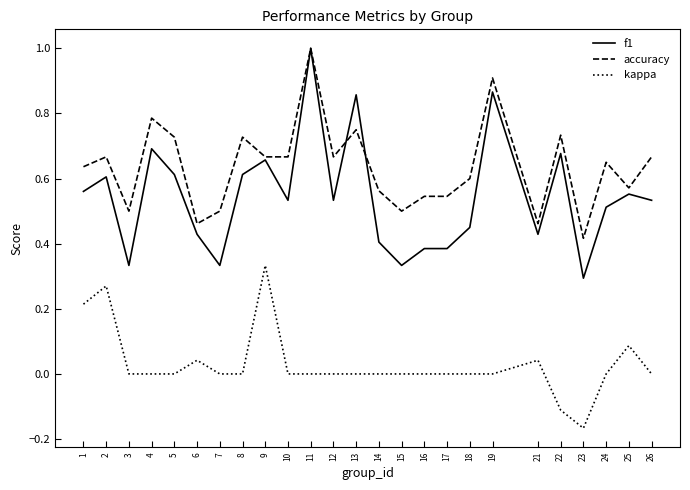

How many lines are shown in the chart?

3